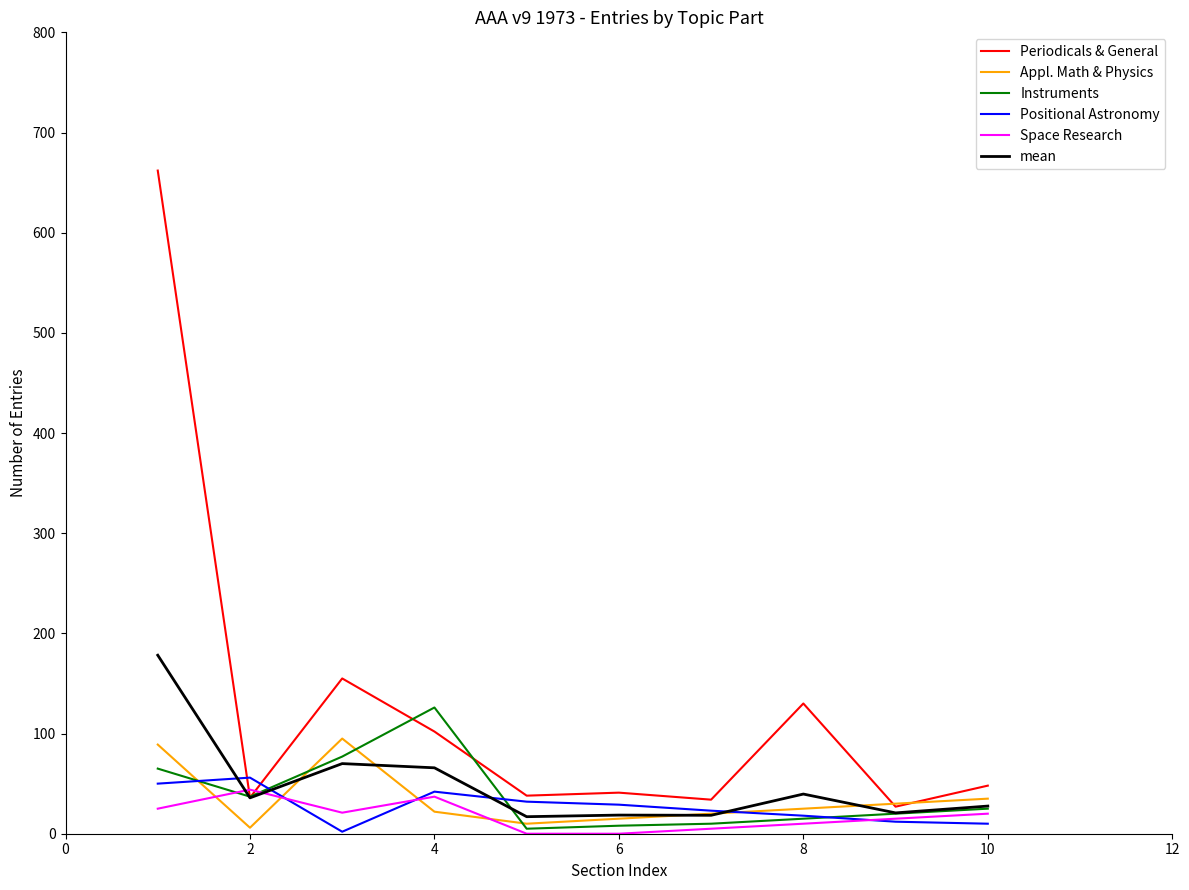

Which series has the largest total across all categories?

Periodicals & General